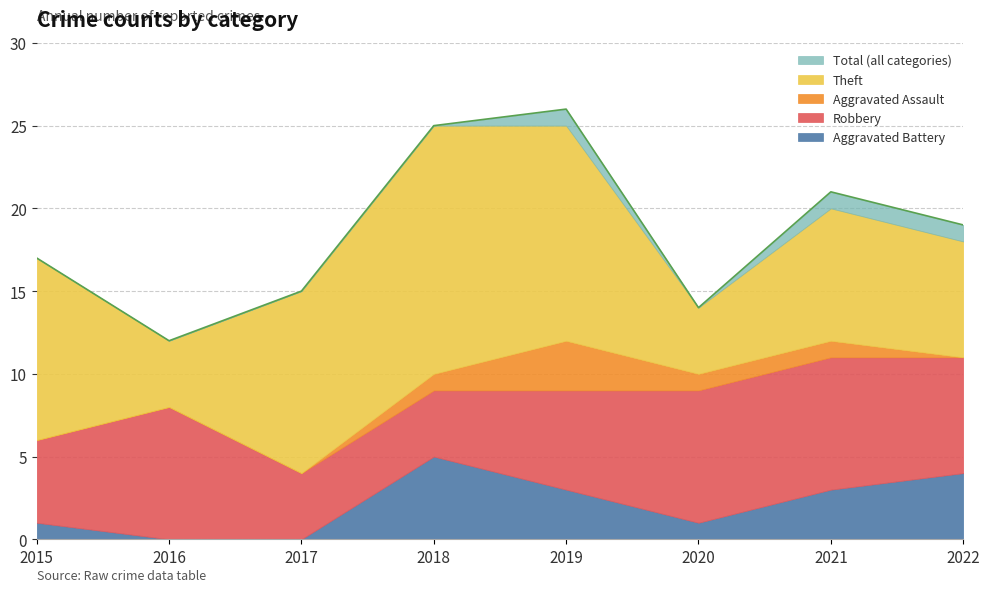

True or false: Total and Robbery intersect in this chart.

False